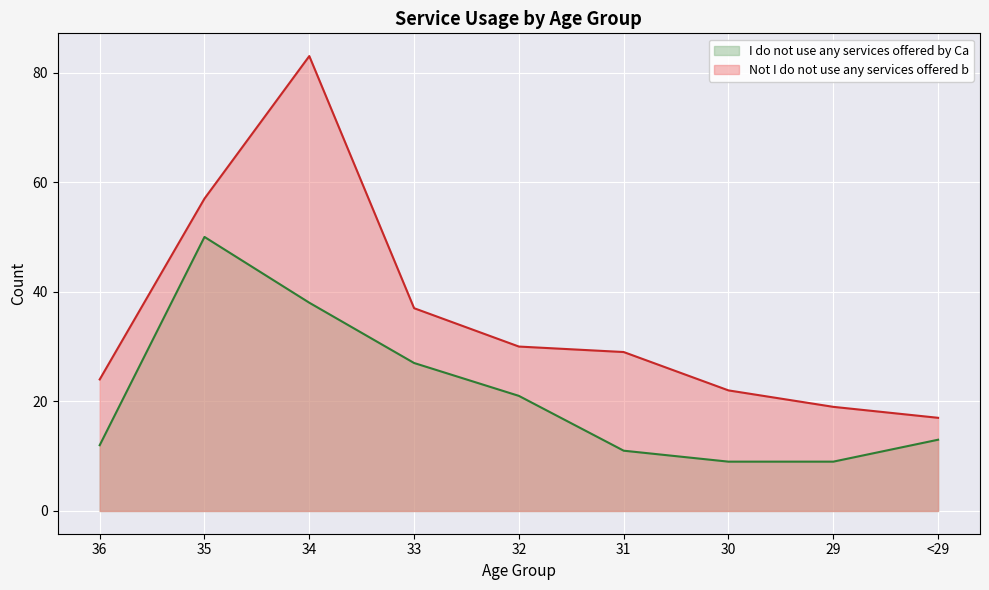

At which category does the chart reach its peak across all series?

34